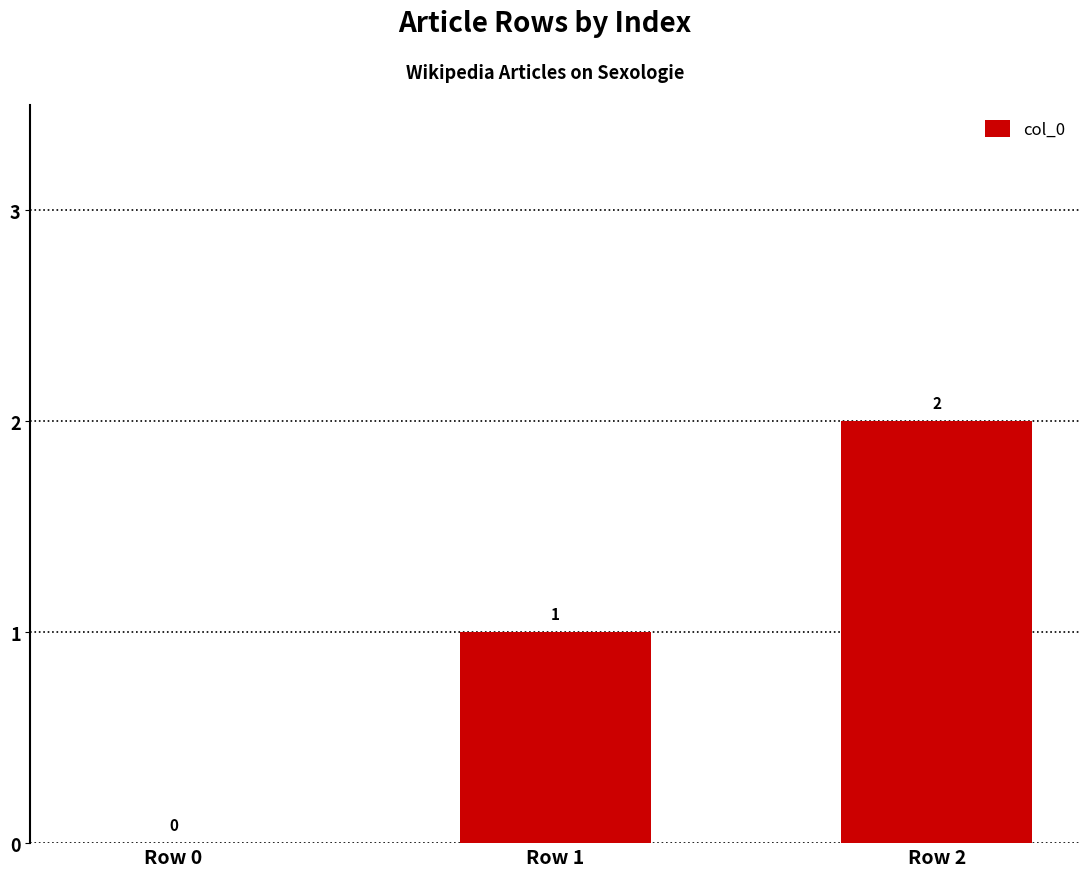

Read the value at Row 1.

1